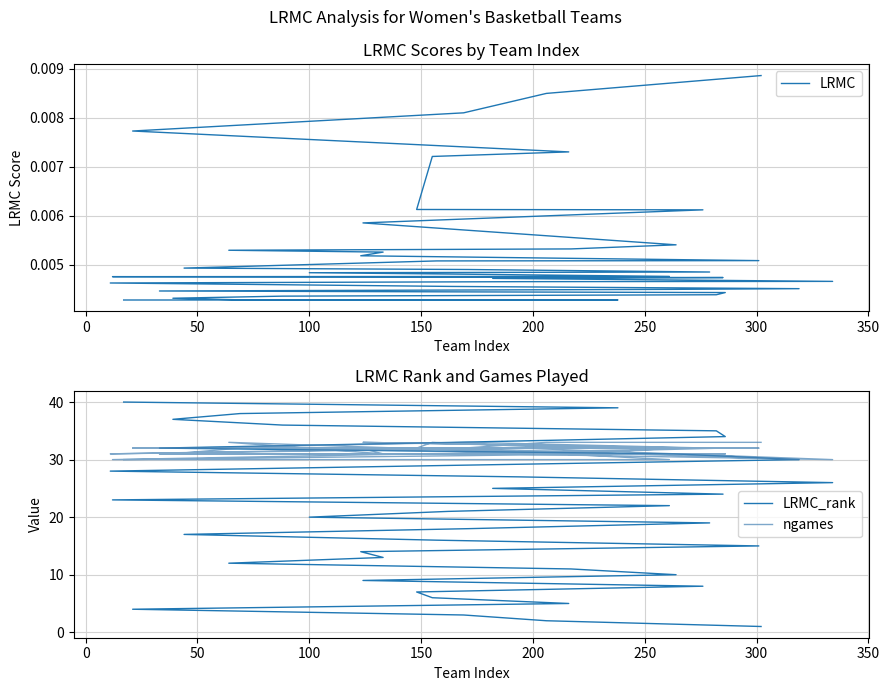

Is this an area chart (filled region under the line)?

No